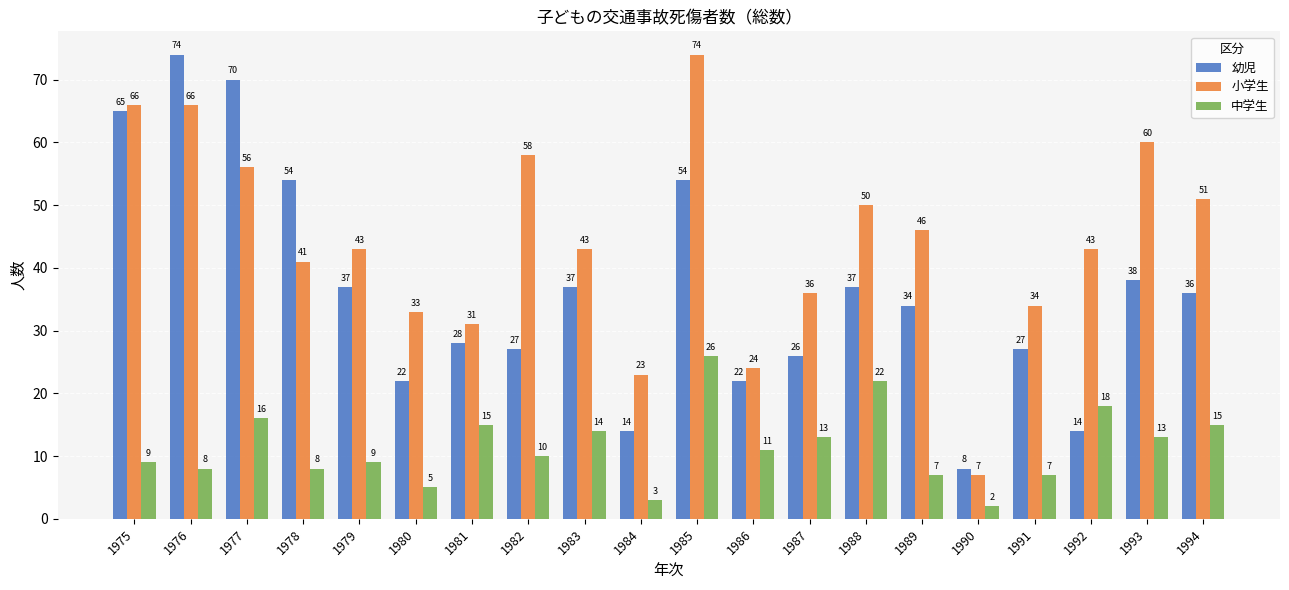

At which label does 小学生 reach its peak?

1985